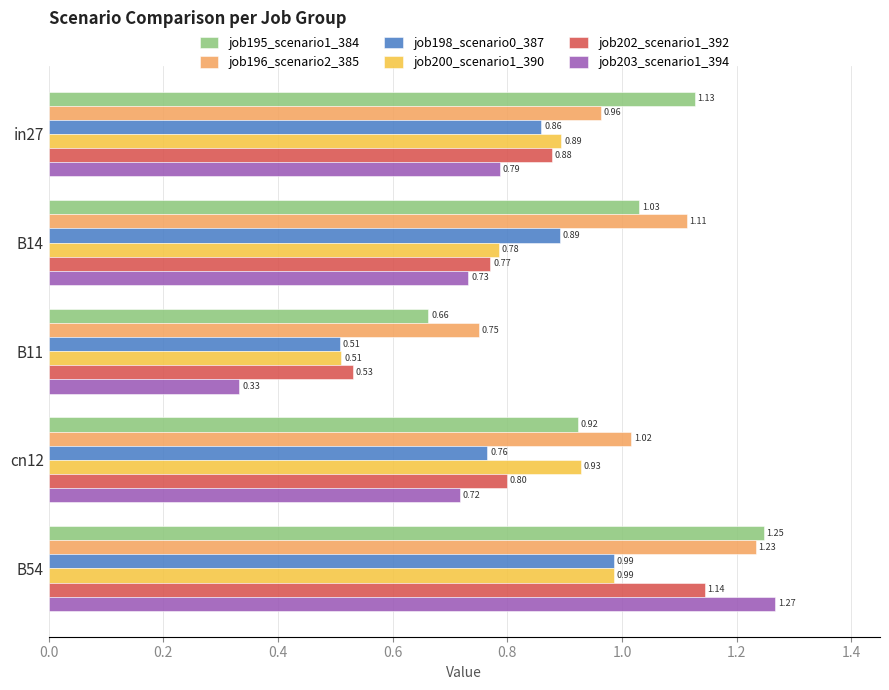

Between B14 and B11, which series saw the biggest shift?

job203_scenario1_394